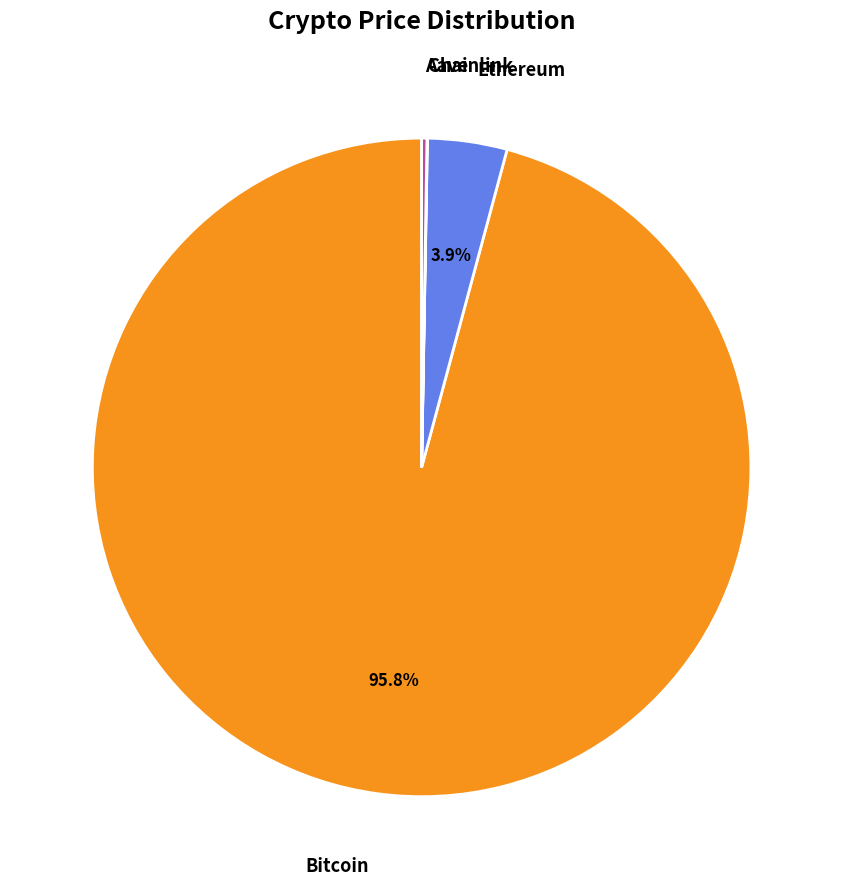

Is there any slice that represents more than half of the pie?

Yes